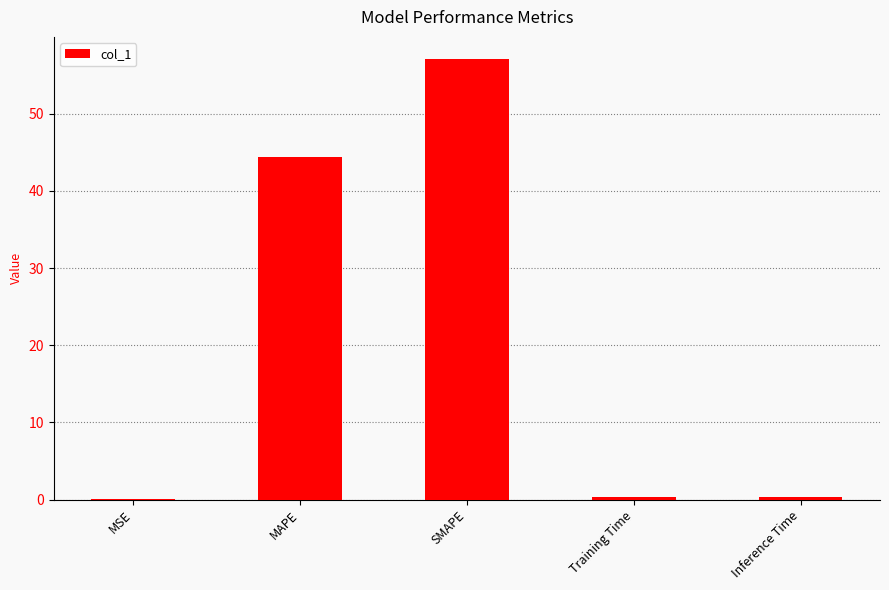

At which category does the chart reach its peak across all series?

SMAPE